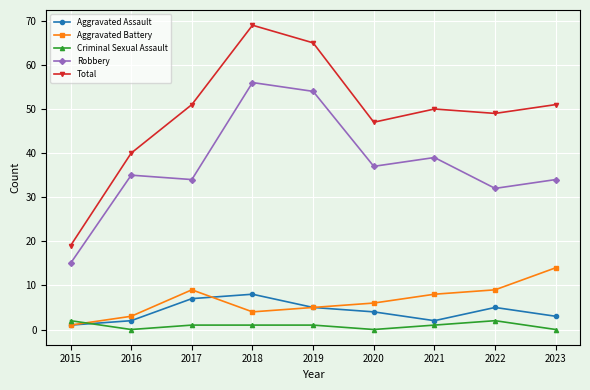

At which category does Aggravated Battery reach its first local peak?

2017